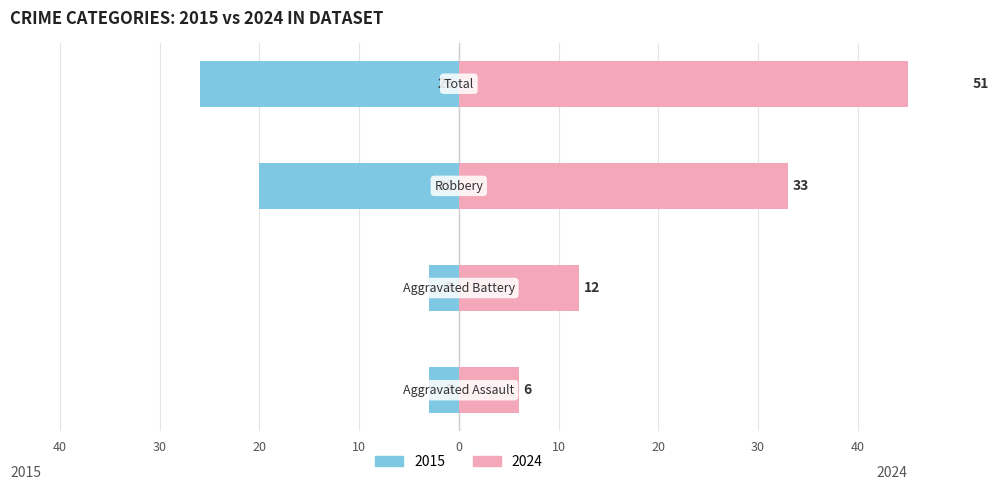

Between Aggravated Battery and Robbery, which series saw the biggest shift?

Right (2024)